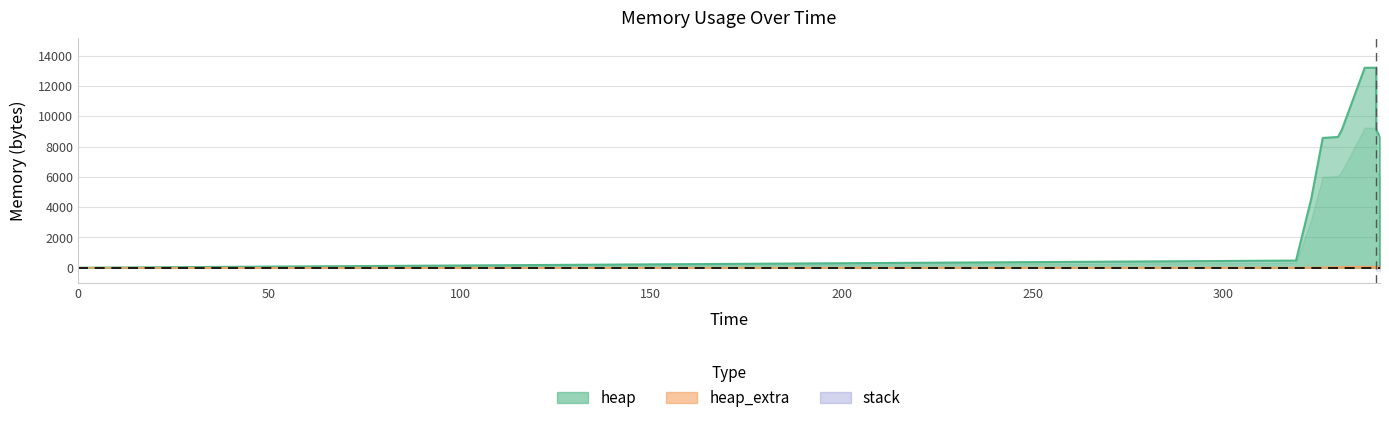

Rank the series at 341 from highest to lowest value.

heap, heap_extra